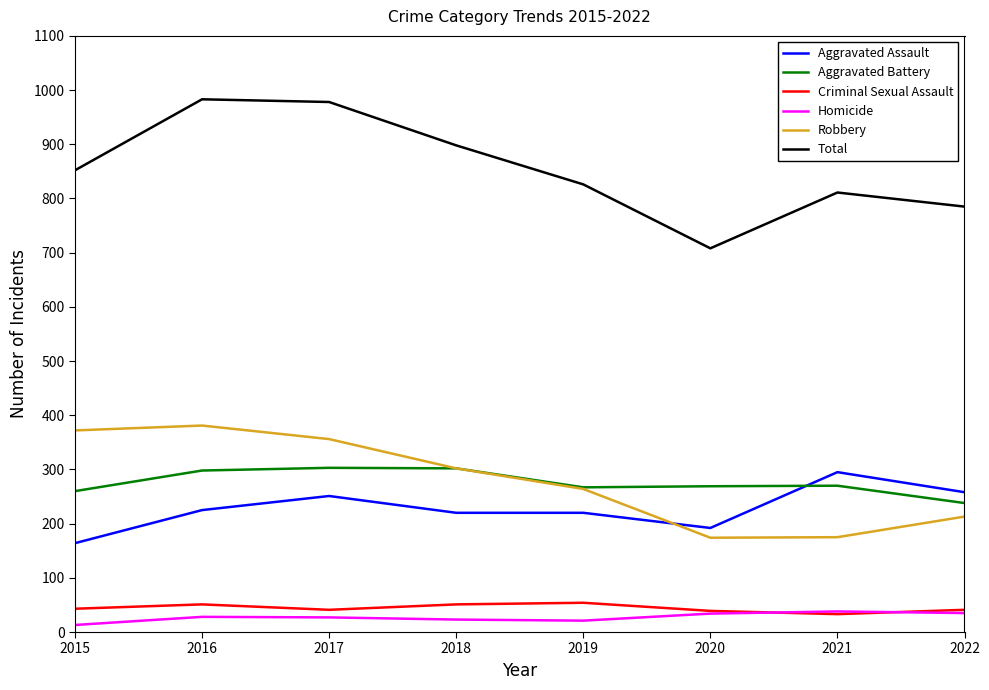

Does the chart display data point markers on the line(s)?

No